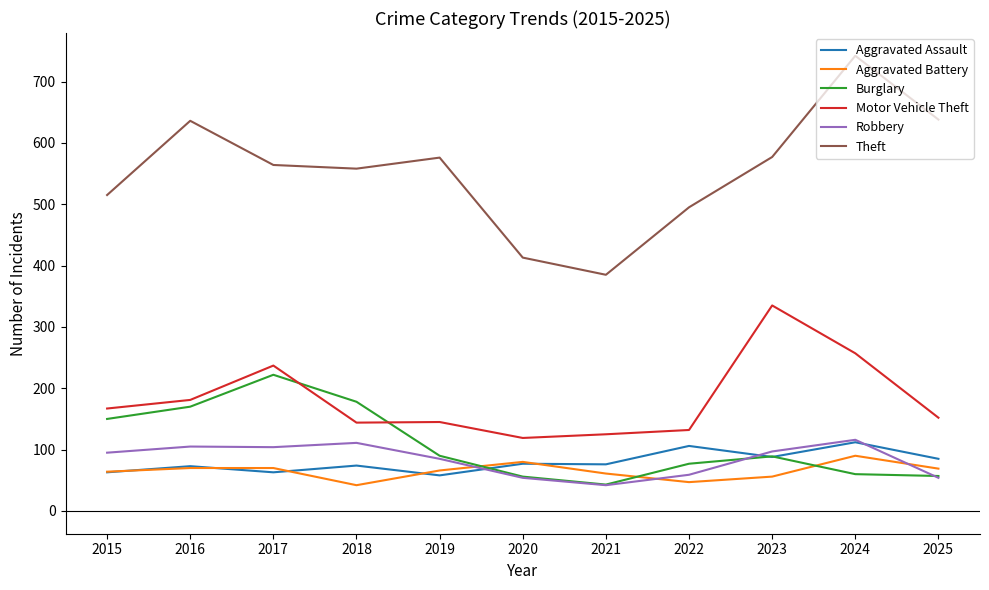

The value of Robbery at 2022 is 14. True or false?

False